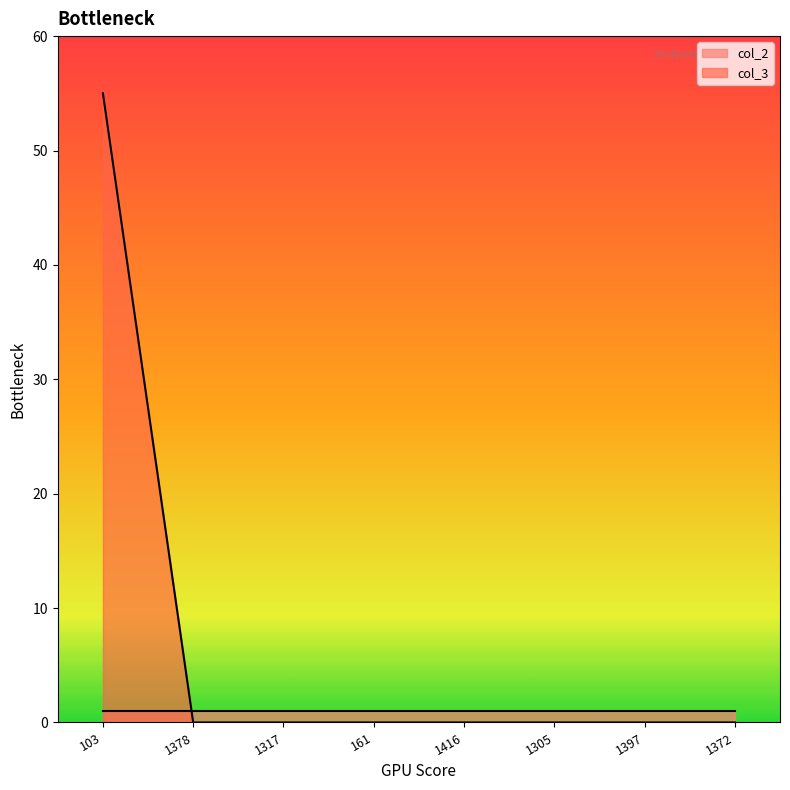

What is the average value?

7